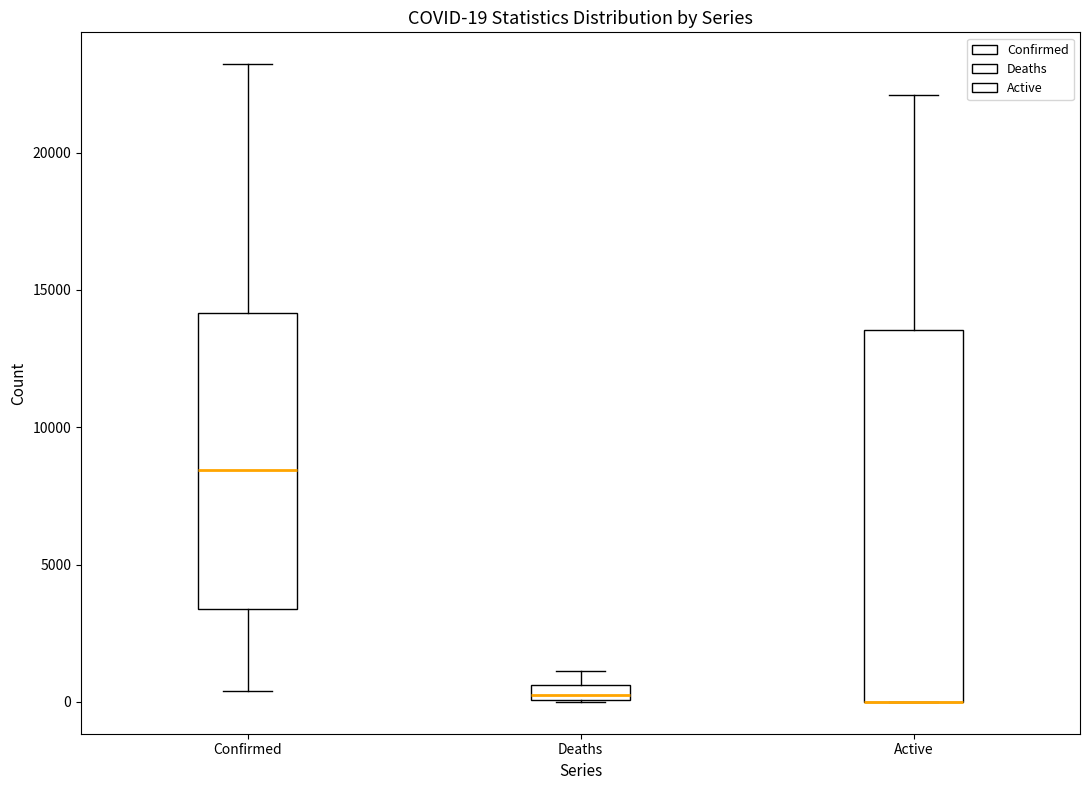

Which box is the tallest, from its lower edge to its upper edge?

Active